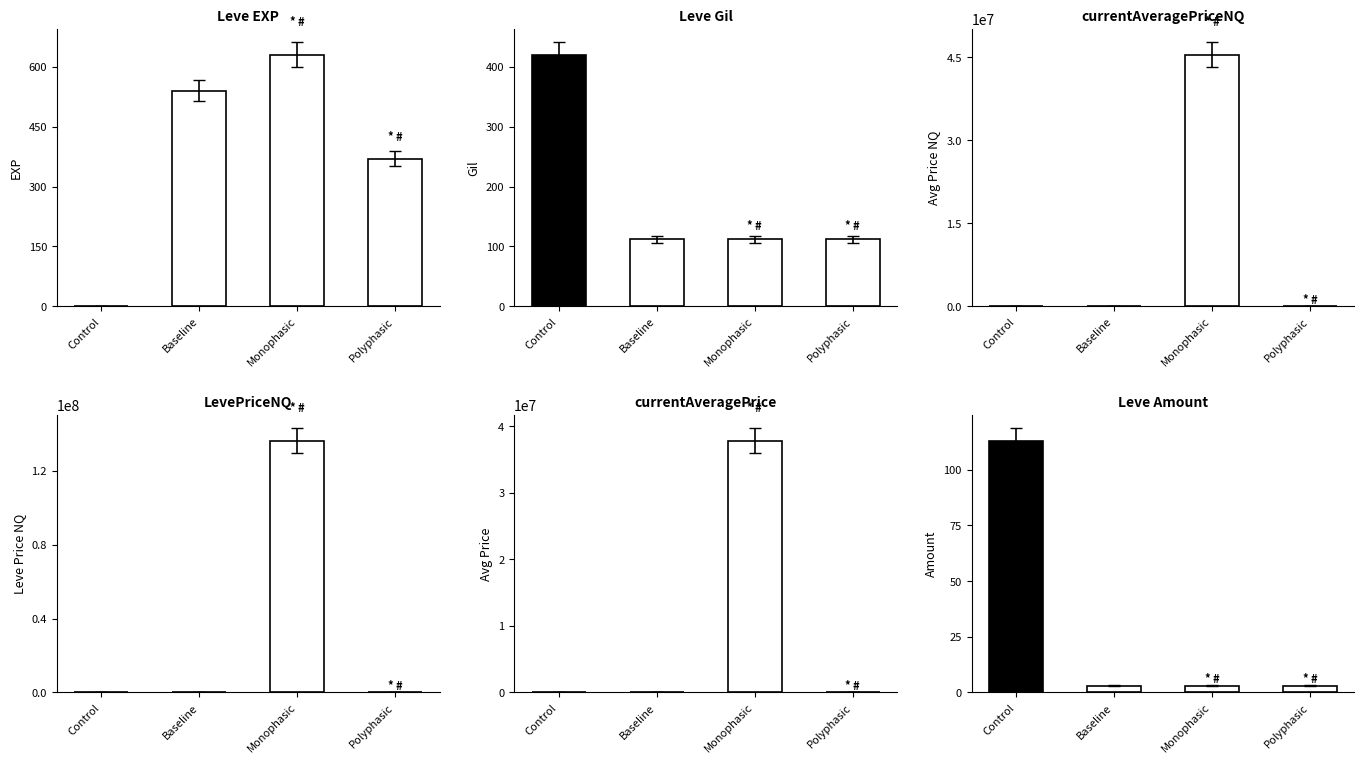

Between Monophasic and Control, which is larger?

Monophasic